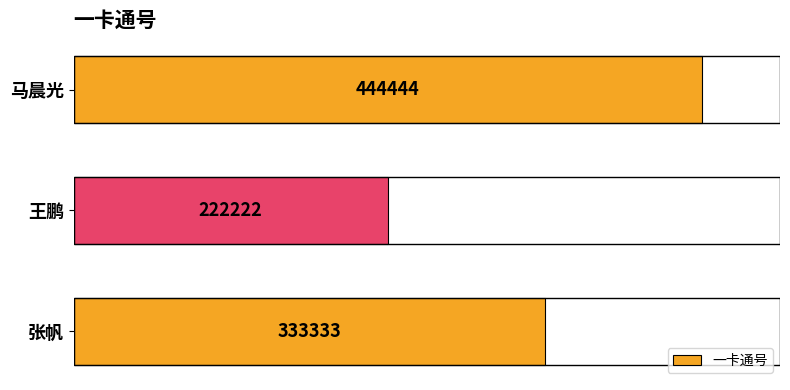

Reading bottom to top, transcribe all the data shown in this chart.

张帆=333333	王鹏=222222	马晨光=444444